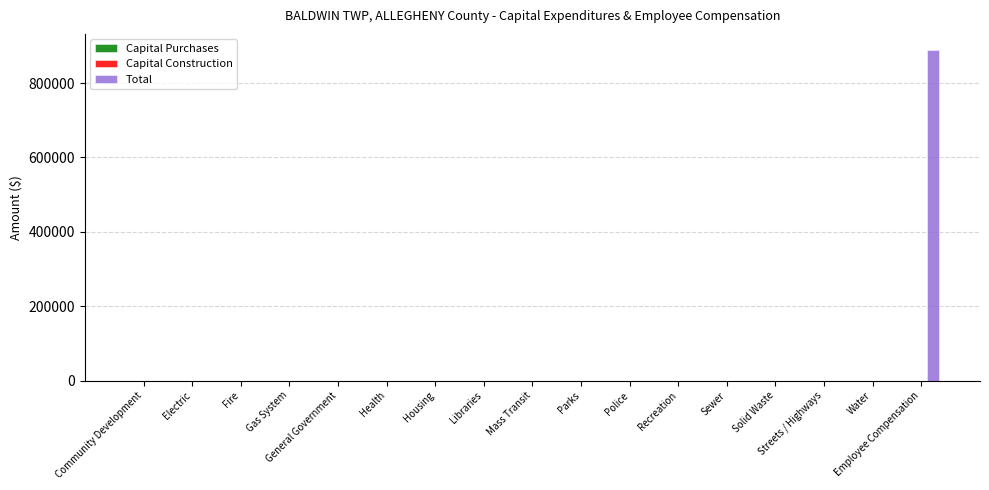

Which has a higher value, Water or Employee Compensation?

Employee Compensation